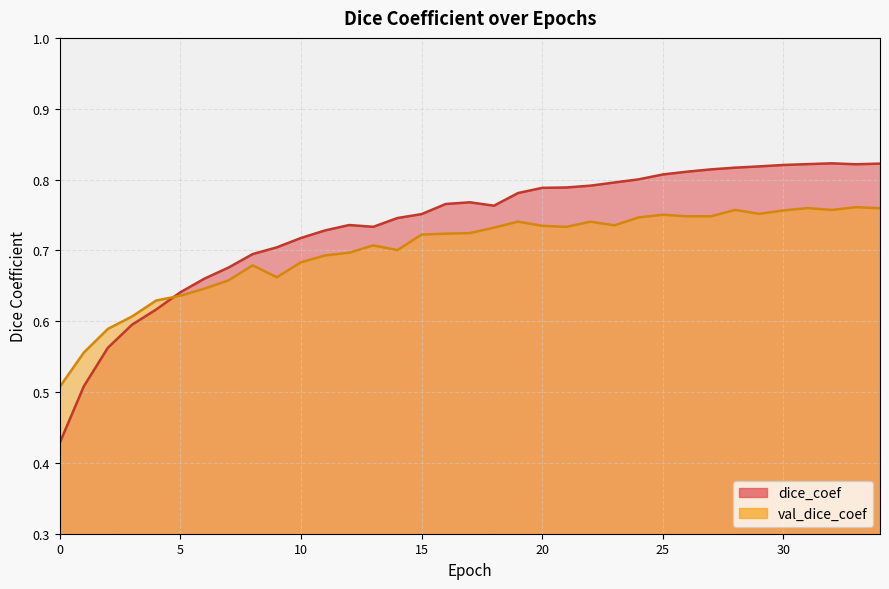

How many lines are shown in the chart?

2